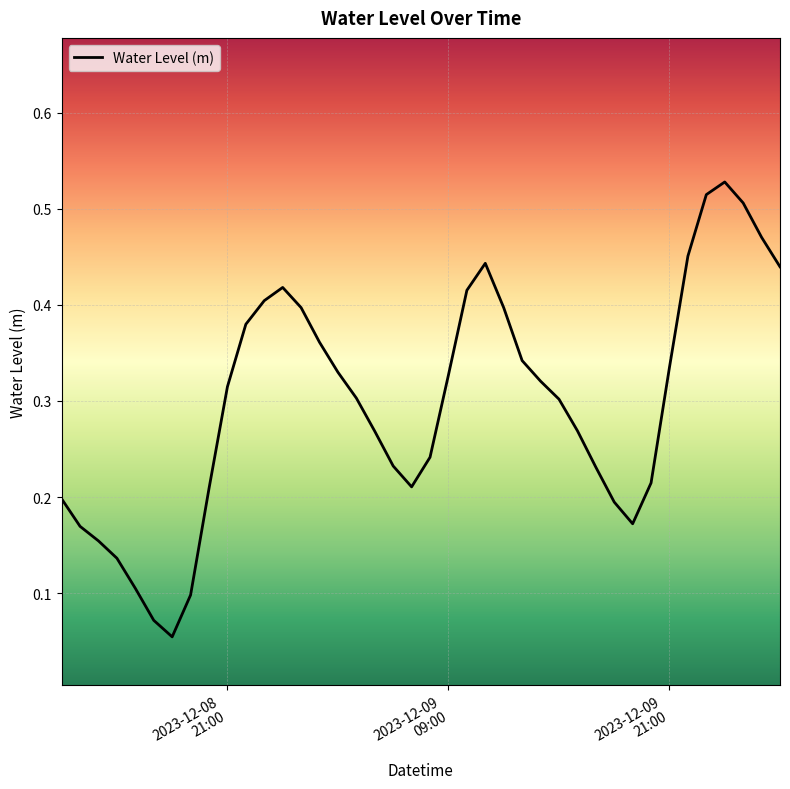

What is the minimum value shown in the chart?

0.1